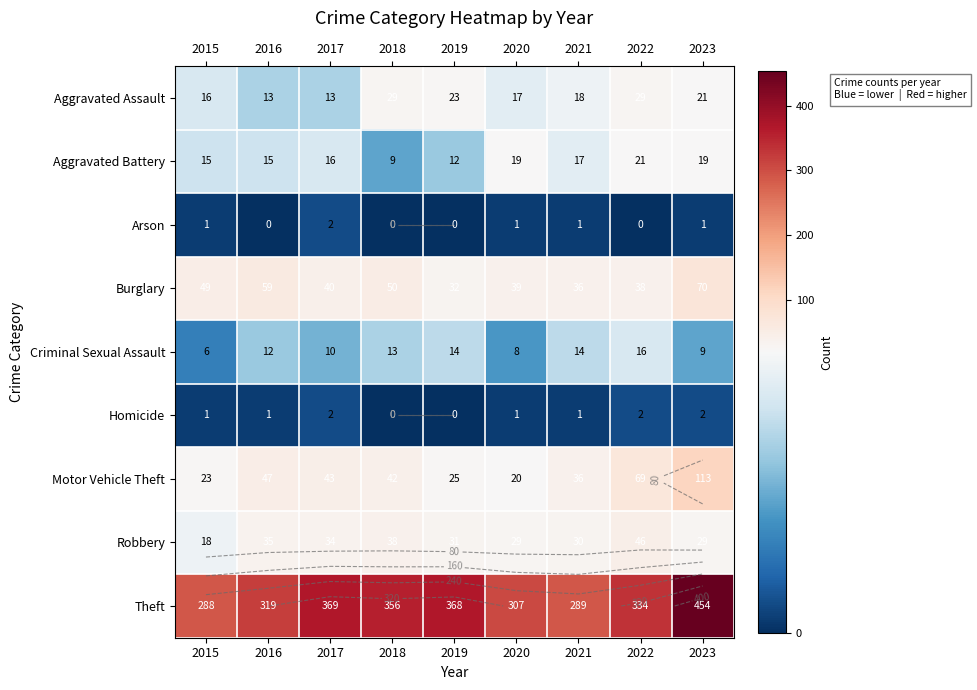

Is the value of Theft at 2019 greater than the value of Burglary at 2015?

Yes